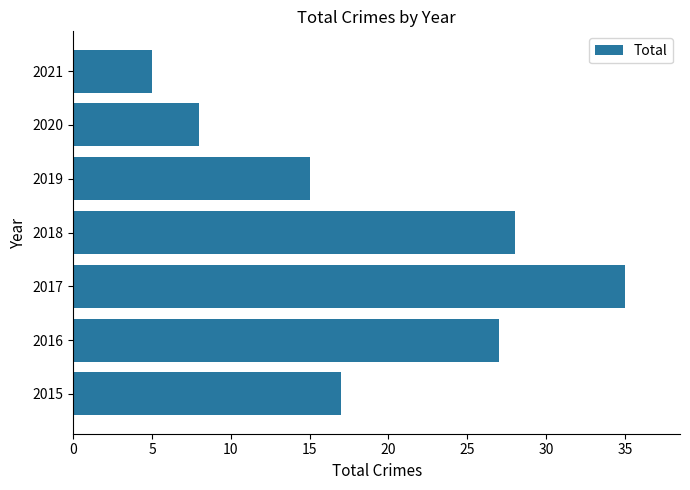

What is the difference between the maximum and second lowest values?

27